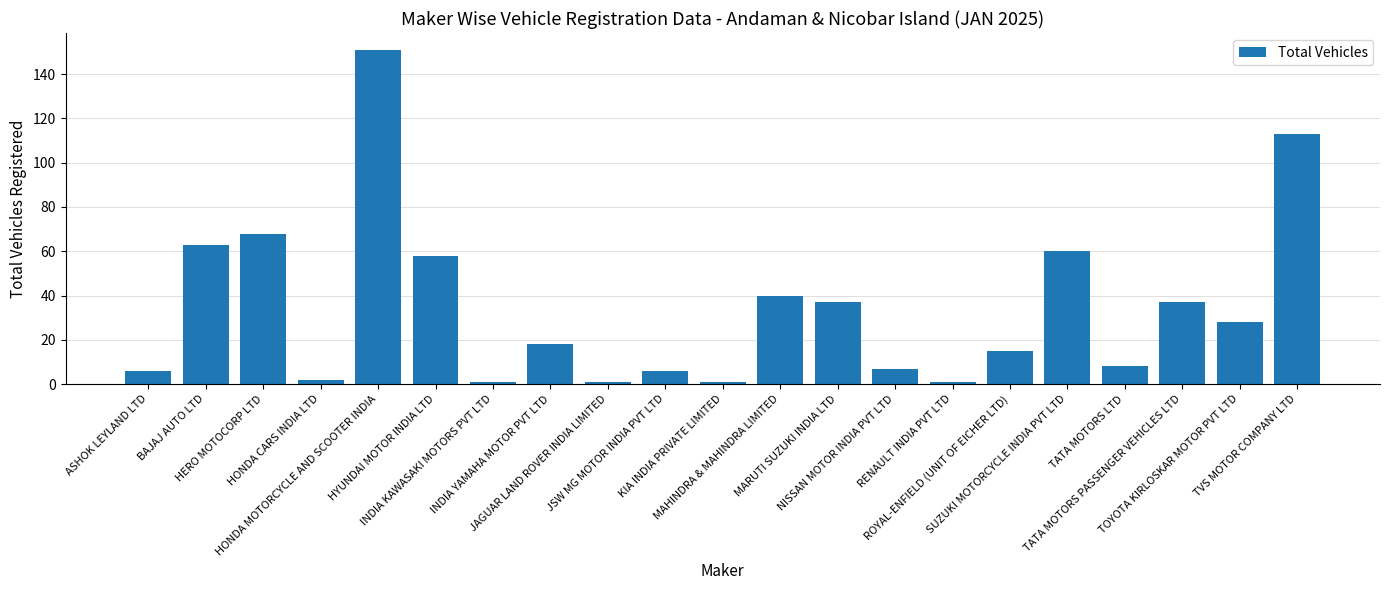

What is the average value?

34